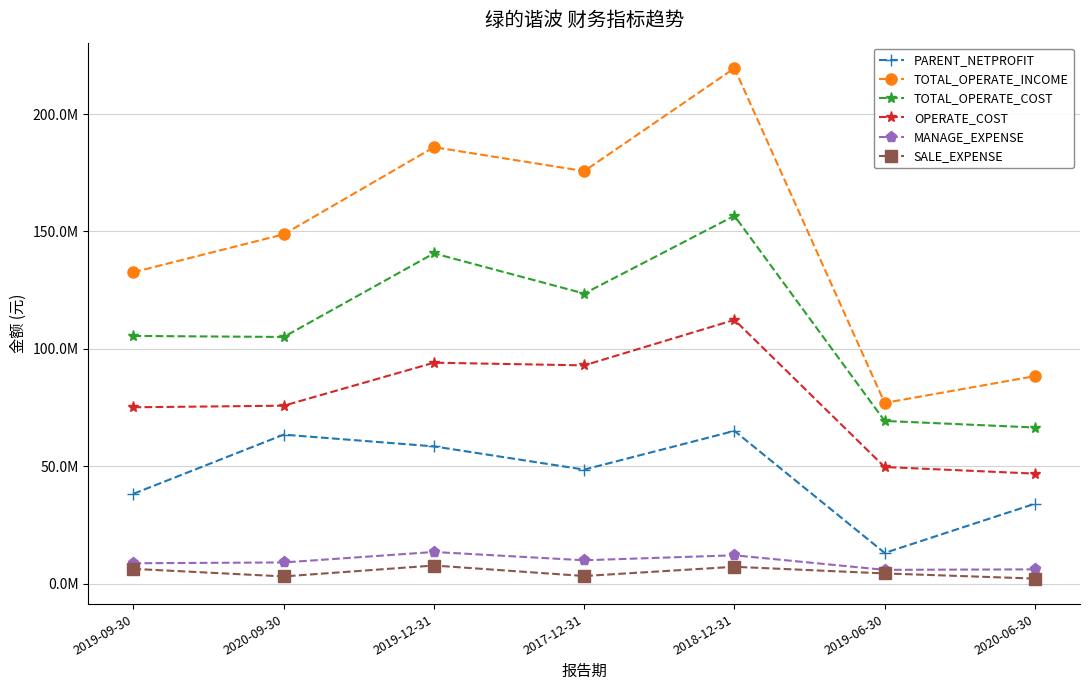

Which series has the largest total across all categories?

TOTAL_OPERATE_INCOME